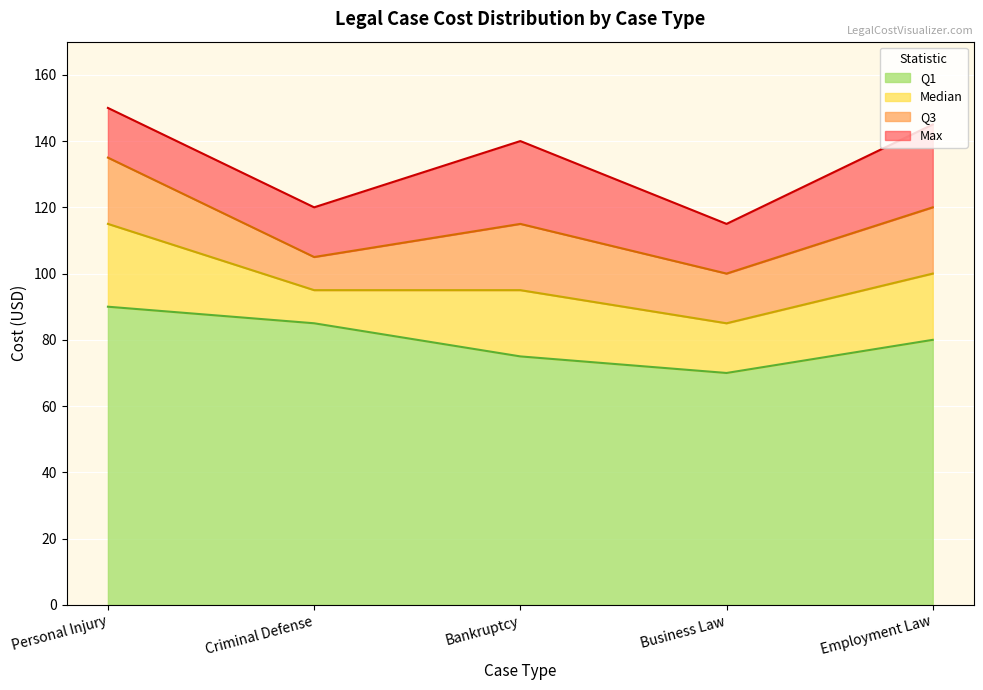

What are all the series names shown in the legend?

Q1, Median, Q3, Max